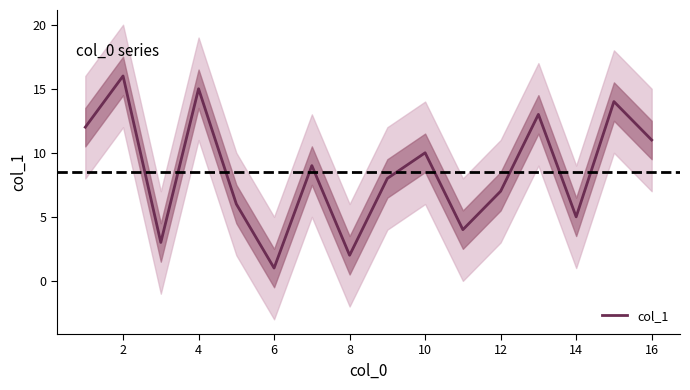

The col_1 series shows 15 at 4. True or false?

True